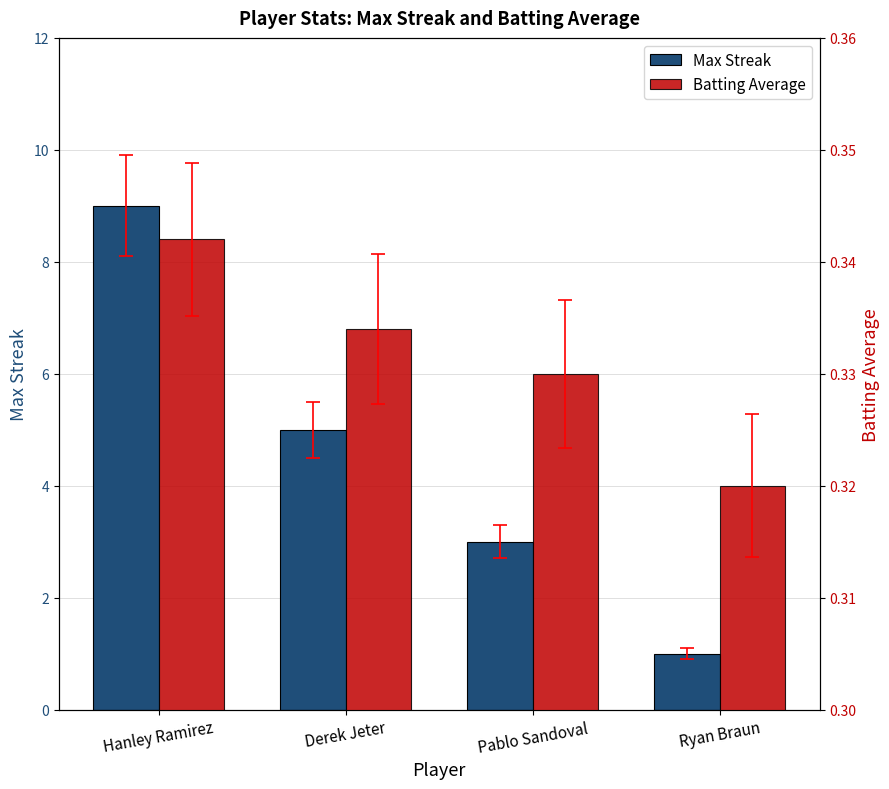

Which series has the widest spread of values?

Max Streak